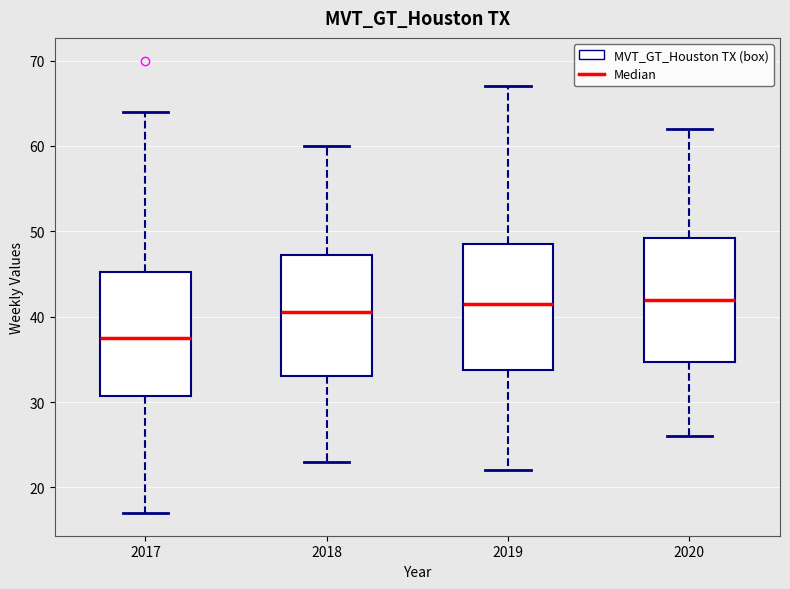

Reading left to right, transcribe this box plot: for each box, give where its median line is, the range the box spans, and where its two whiskers end, as read against the y-axis. The values are not printed on the chart, so give them approximately, as read against the axis.

2017: median 38, box 31 to 45, whiskers 17 to 64
2018: median 41, box 33 to 47, whiskers 23 to 60
2019: median 42, box 34 to 49, whiskers 22 to 67
2020: median 42, box 35 to 49, whiskers 26 to 62